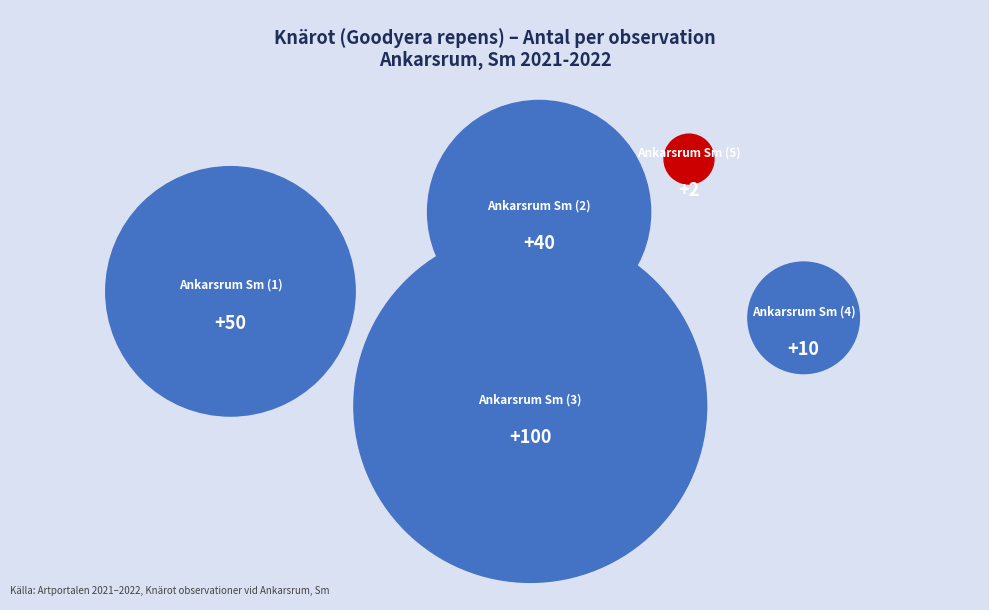

True or false: 95160527 accounts for 58% of the total.

False